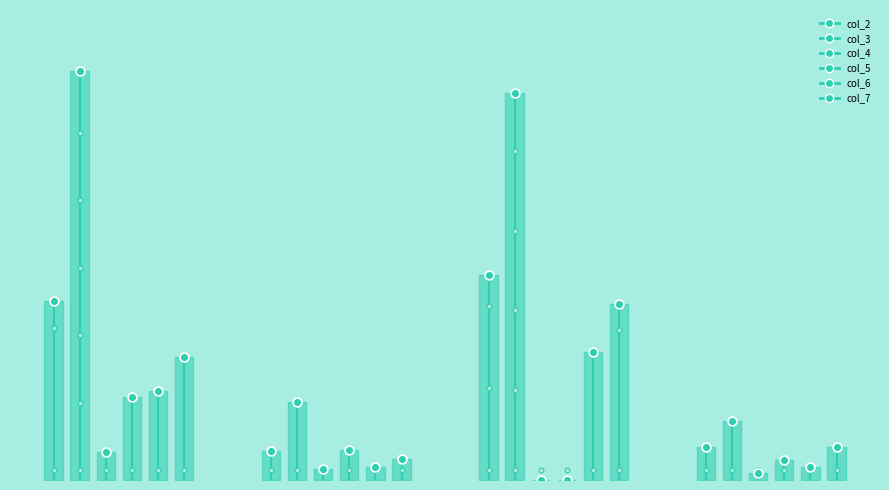

Which series contains the highest Y value?

col_3